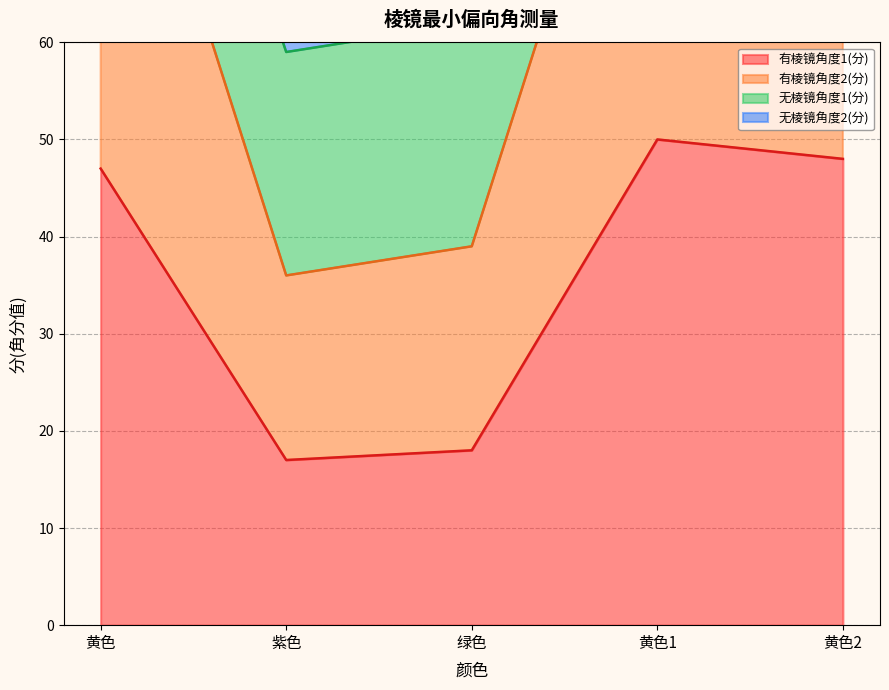

What is the average value of the 有棱镜角度2(分) series?

73